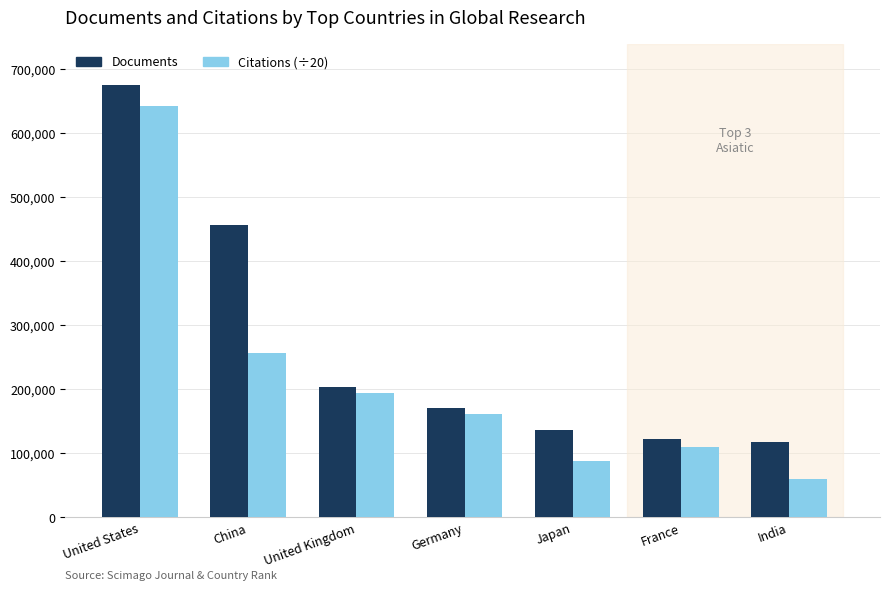

Which series has the largest range (max minus min)?

Citations (÷20)